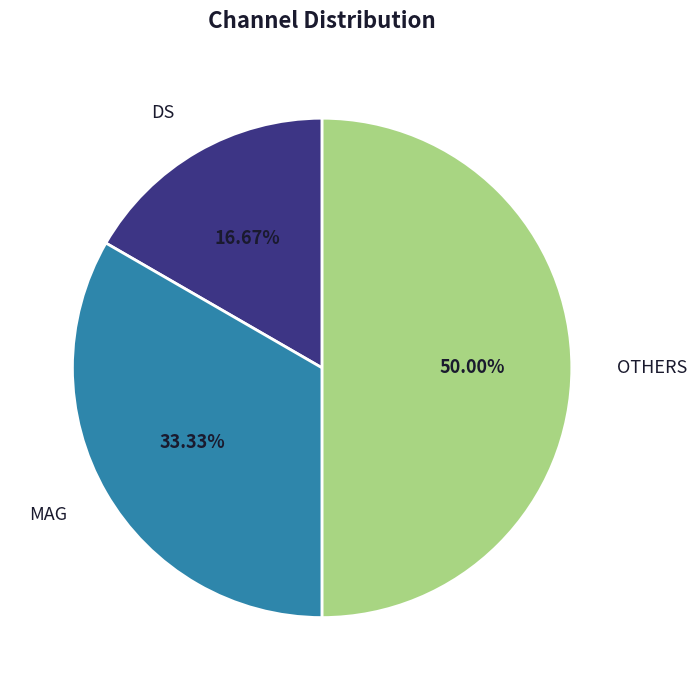

Is it true that DS is 17% of the pie?

True